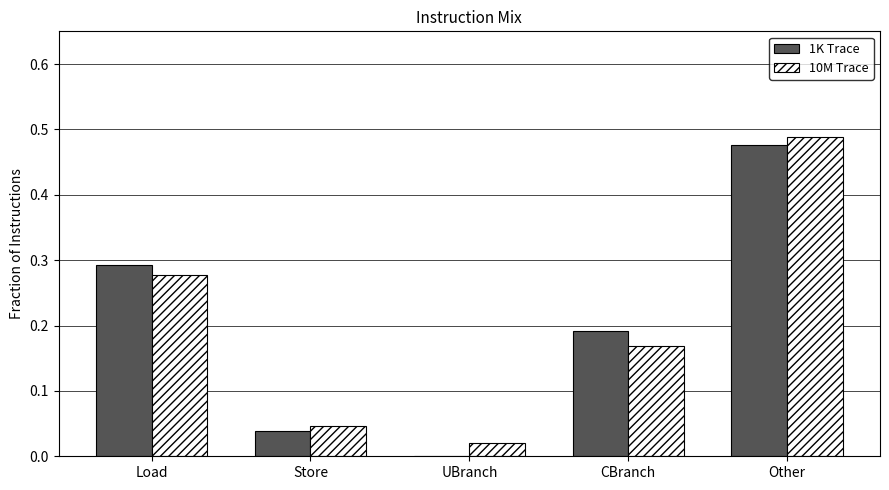

True or false: 10M Trace has a value of 0.1 at CBranch.

False